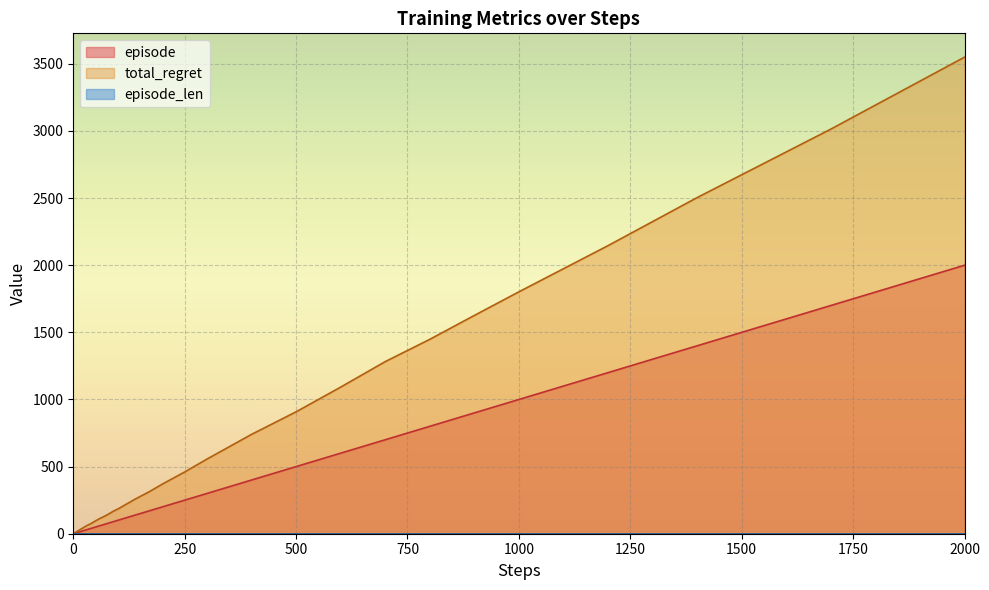

Is it true that episode equals 1199 at 2000?

False